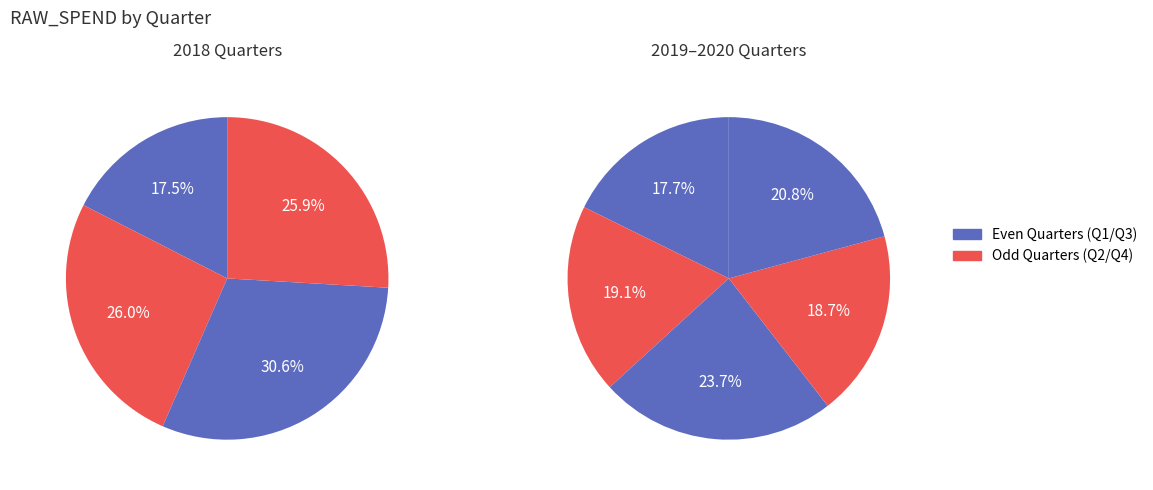

True or false: 2018Q4 accounts for 25% of the total.

False